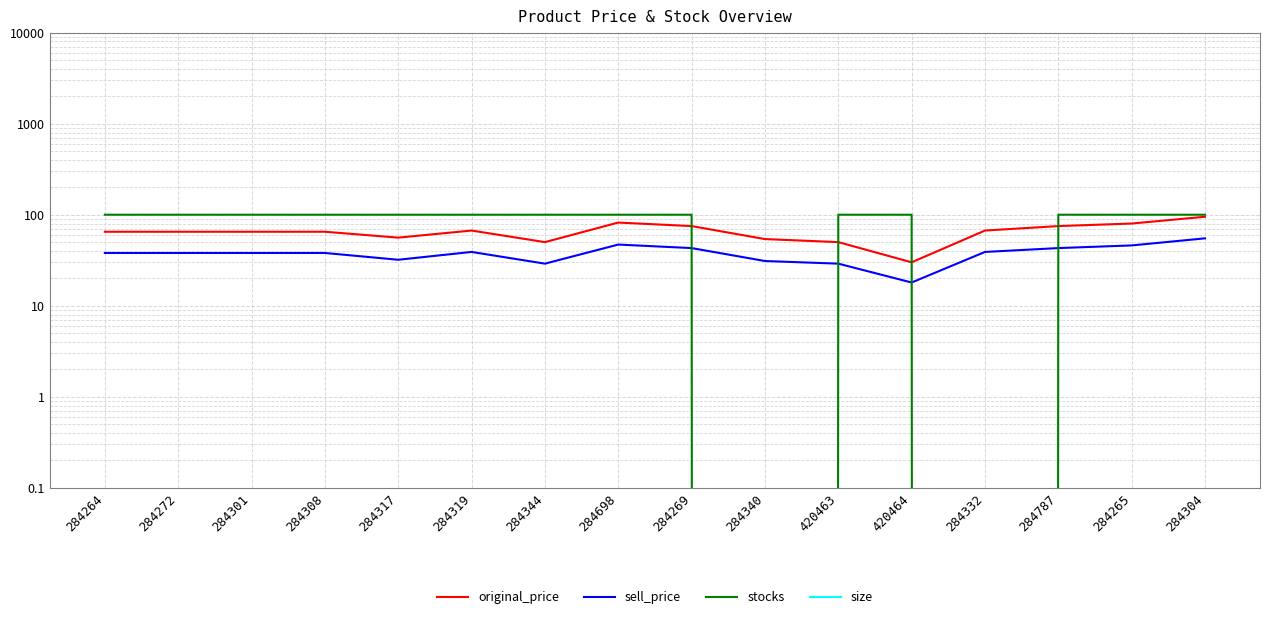

What are all the series names shown in the legend?

original_price, sell_price, stocks, size